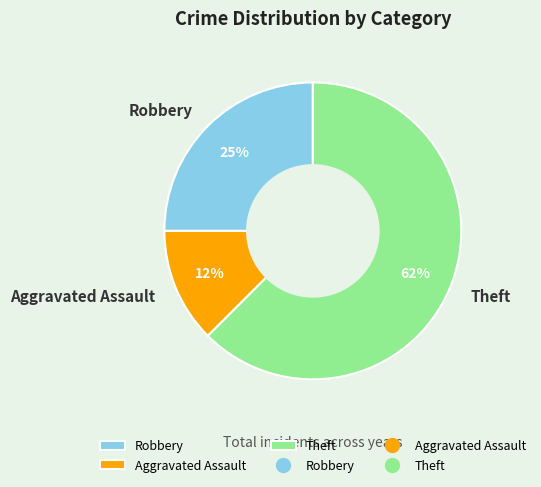

Which slice represents more than half of the pie?

Theft